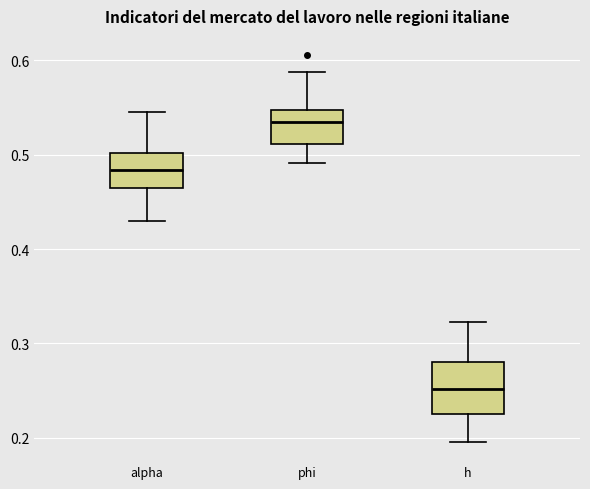

Where is the upper edge of the box for h on the y-axis? The values are not printed on the chart, so give them approximately, as read against the axis.

0.28